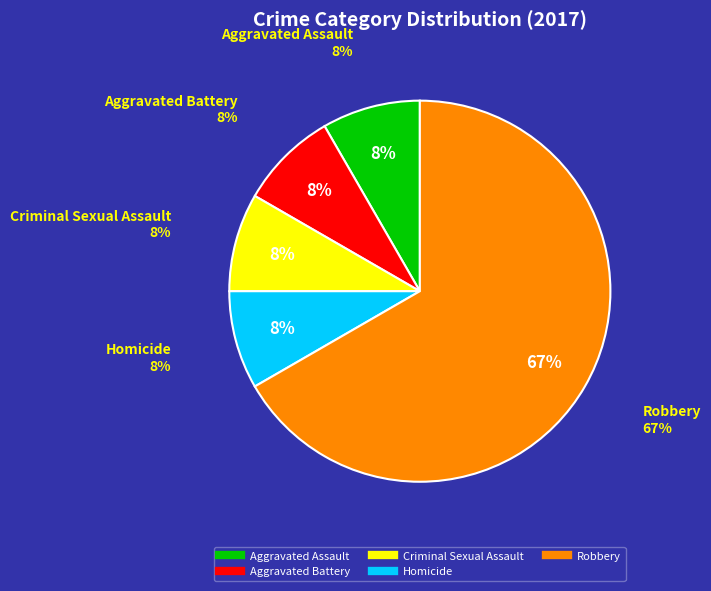

Rank the categories by value from lowest to highest.

Aggravated Assault, Aggravated Battery, Criminal Sexual Assault, Homicide, Robbery